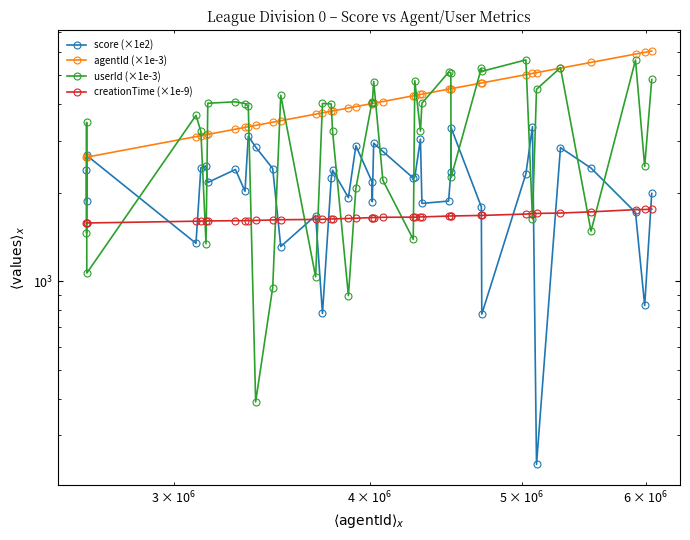

What is the value of the agentId (×1e-3) point at the 10th from the left?

3347.6